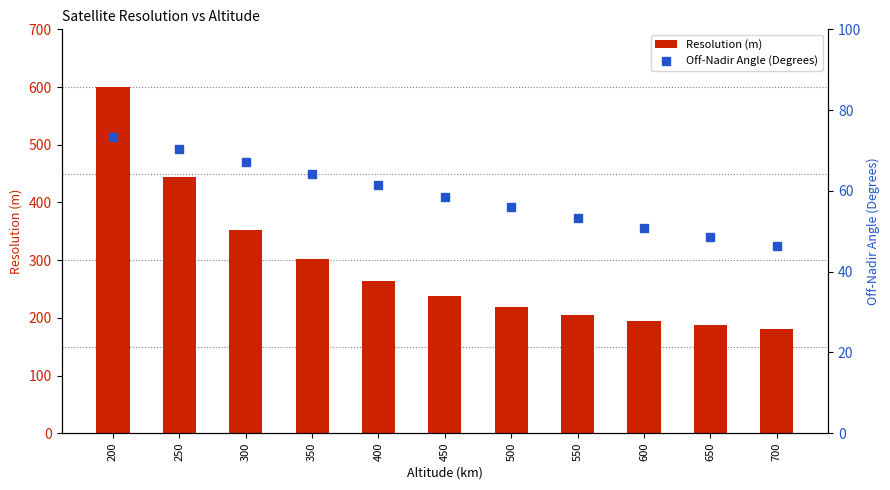

What is the difference between the maximum and minimum values in the Resolution (m) series?

418.1